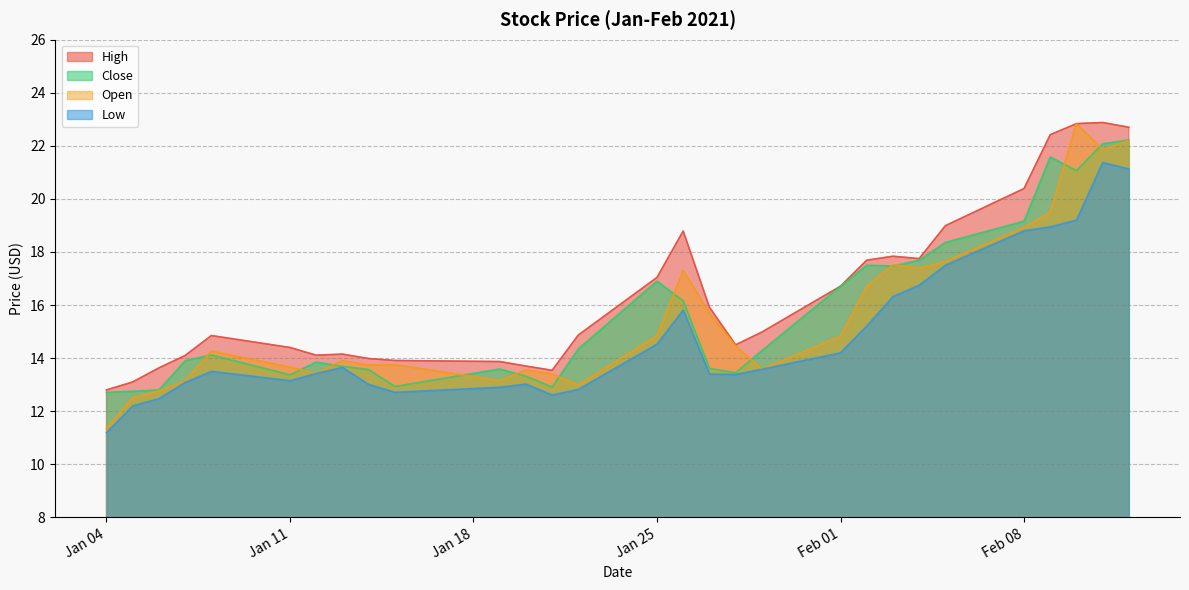

How many intersections are there between Close and Open?

12